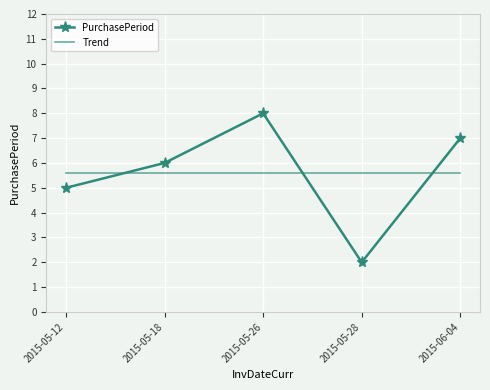

What is the smallest value displayed?

2.0